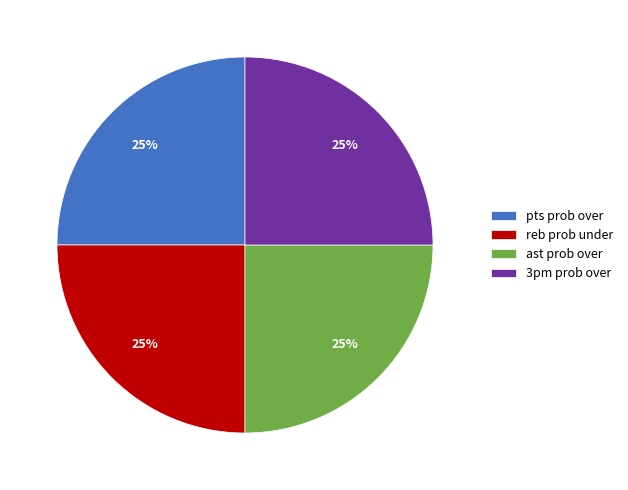

Is there any slice that represents more than half of the pie?

No